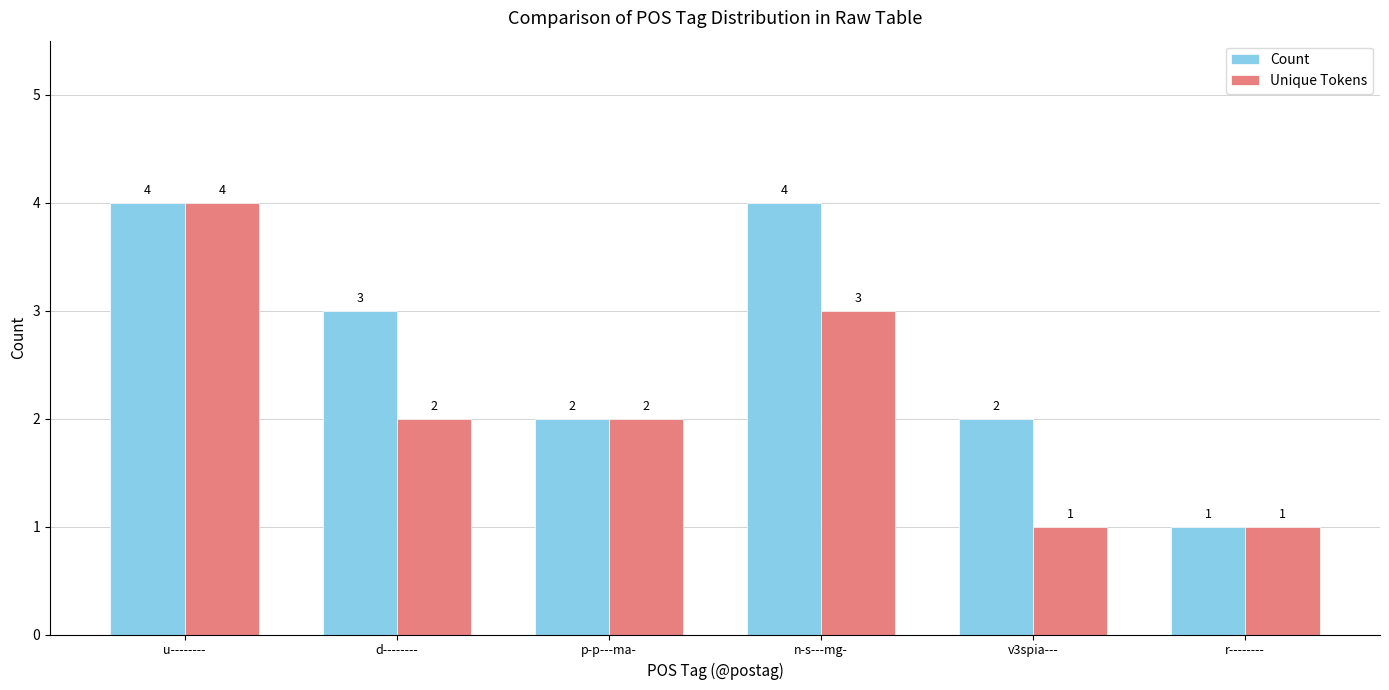

What is the maximum value shown in the chart?

4